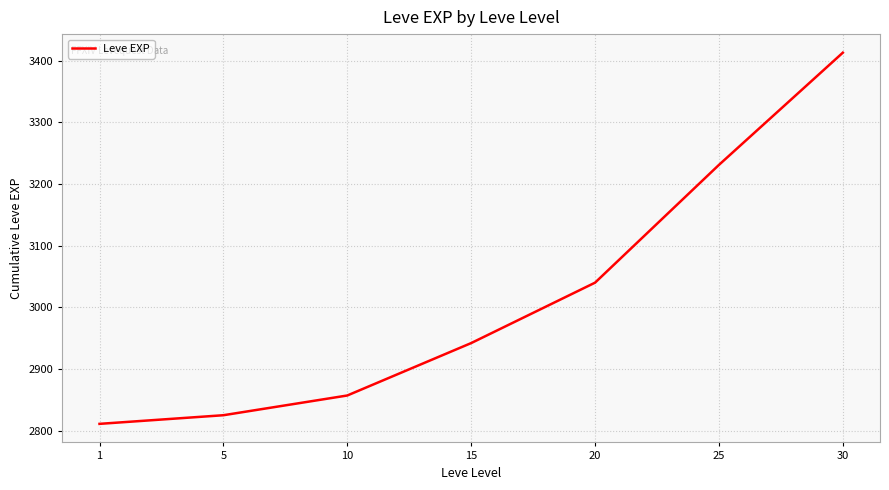

What is the average value?

3017